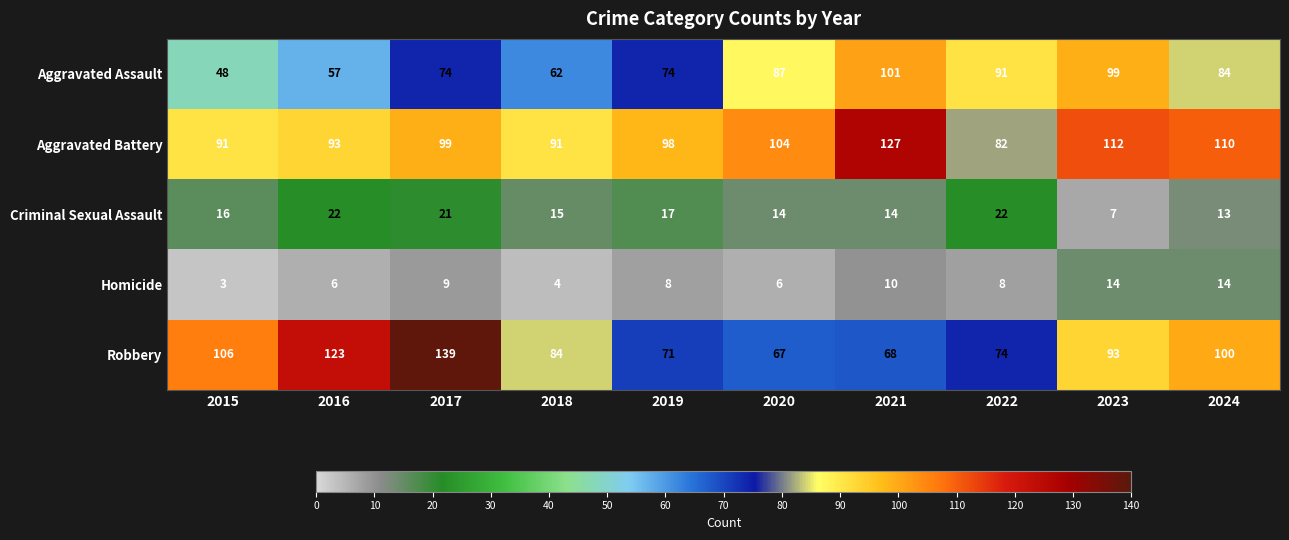

What is the approximate value of Aggravated Battery at 2022?

82